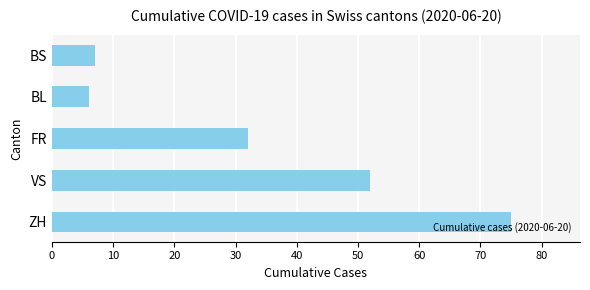

At which label is the value closest to 40?

FR